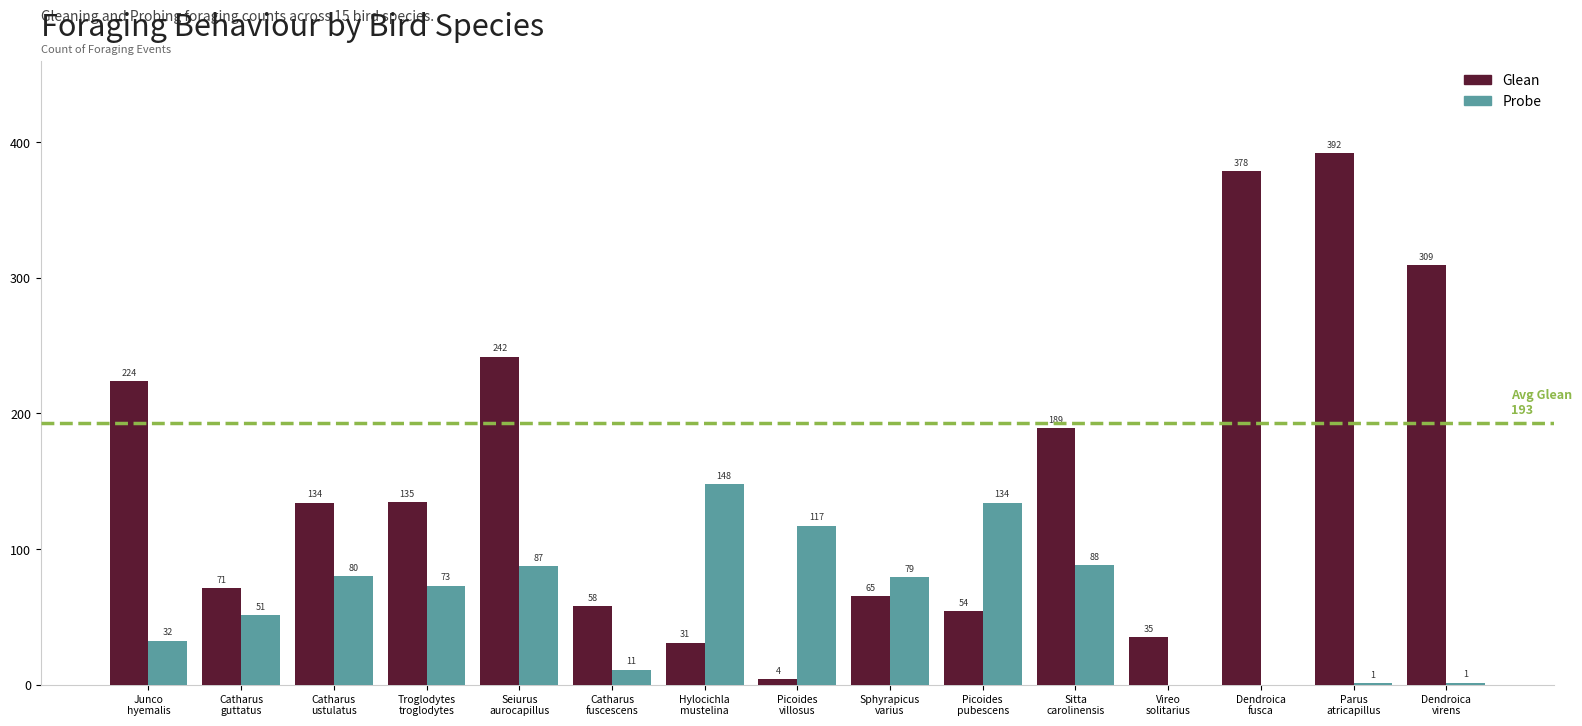

Which series has the largest total across all categories?

Glean